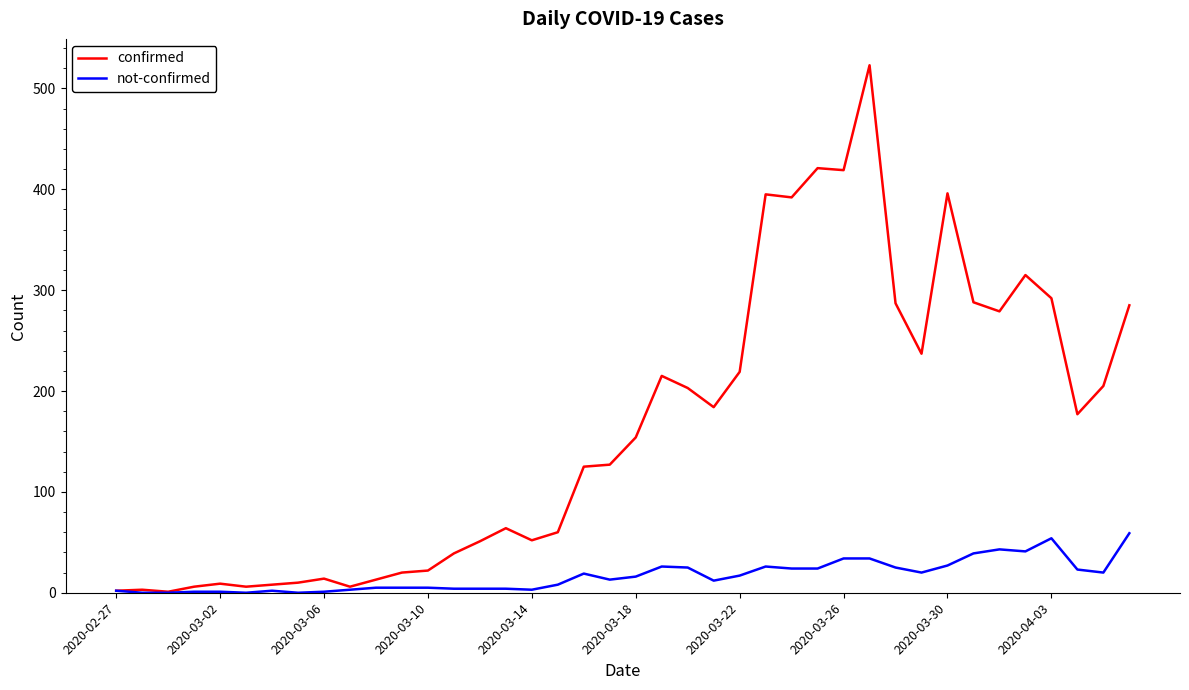

In confirmed, how many points are lower than both neighbors (excluding endpoints)?

10